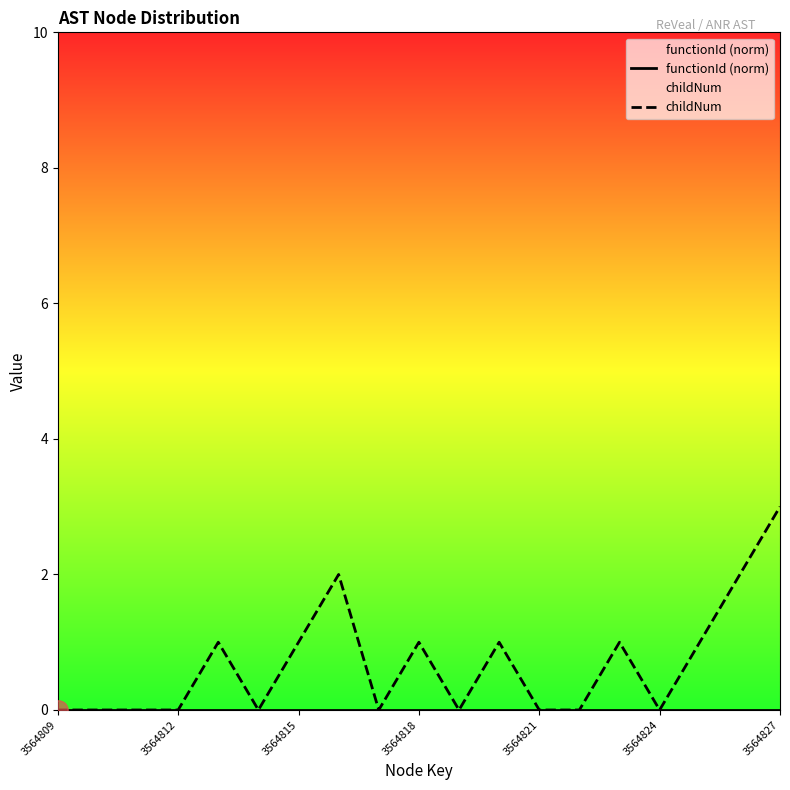

How many lines are shown in the chart?

2